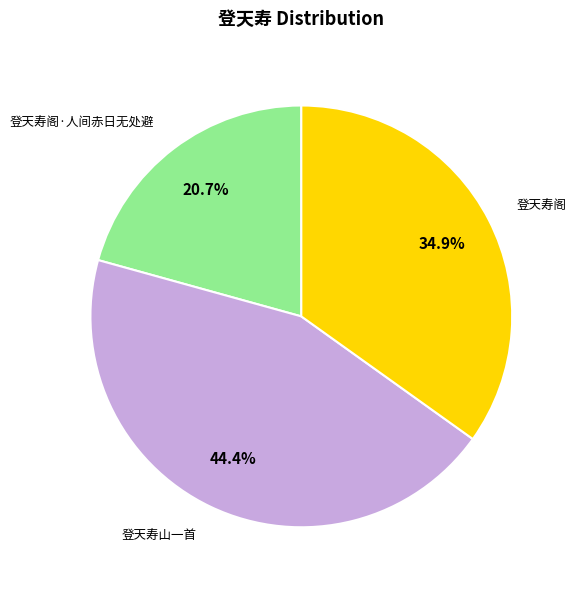

How many slices are in this pie chart?

3